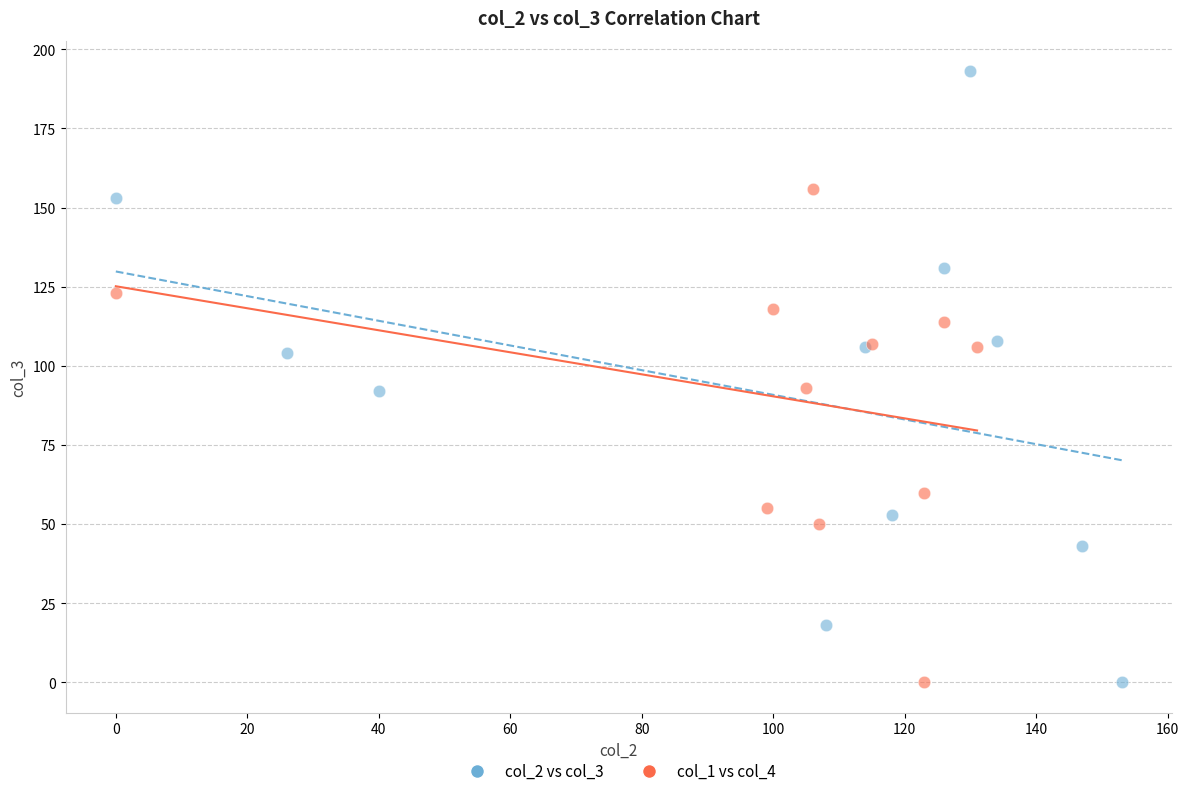

Which series reaches the maximum Y coordinate?

col_2 vs col_3